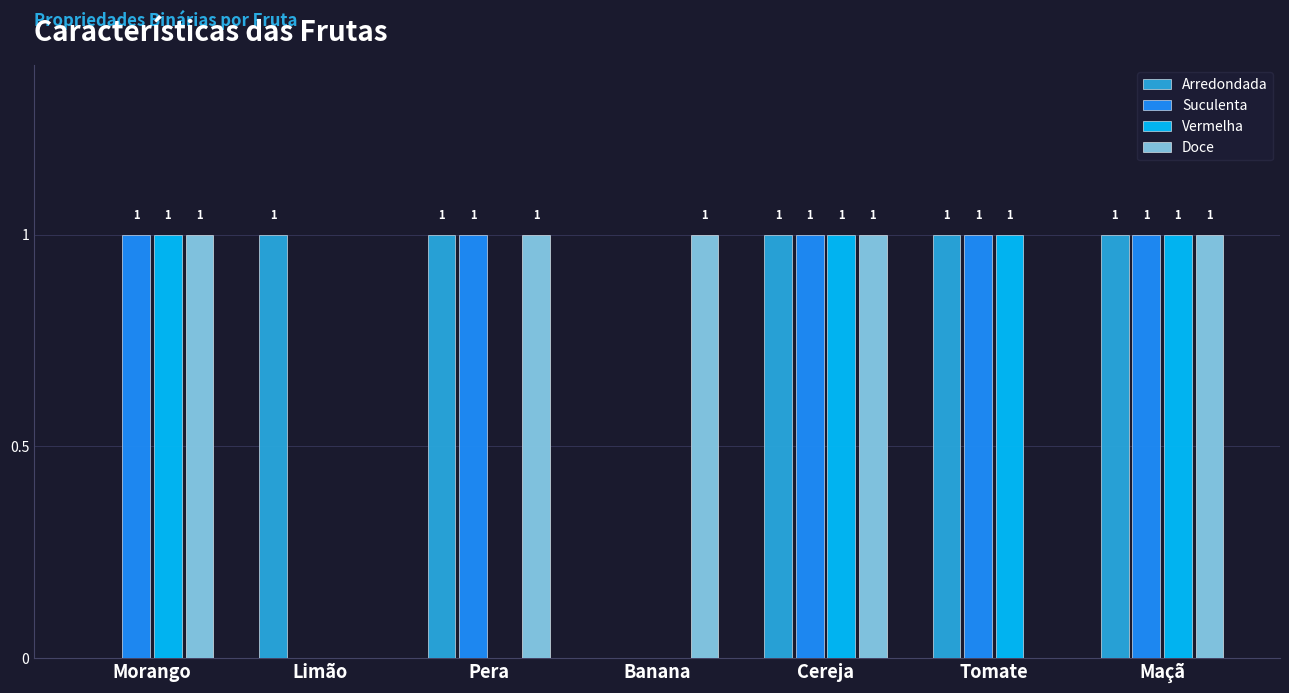

What is the sum of all Doce values?

5